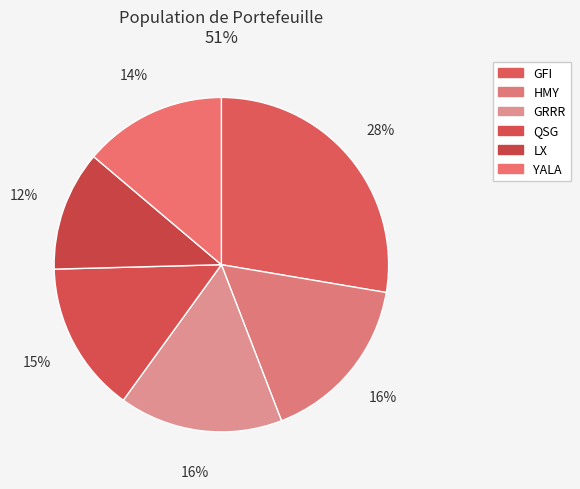

Which category has the smallest portion of the pie?

LX